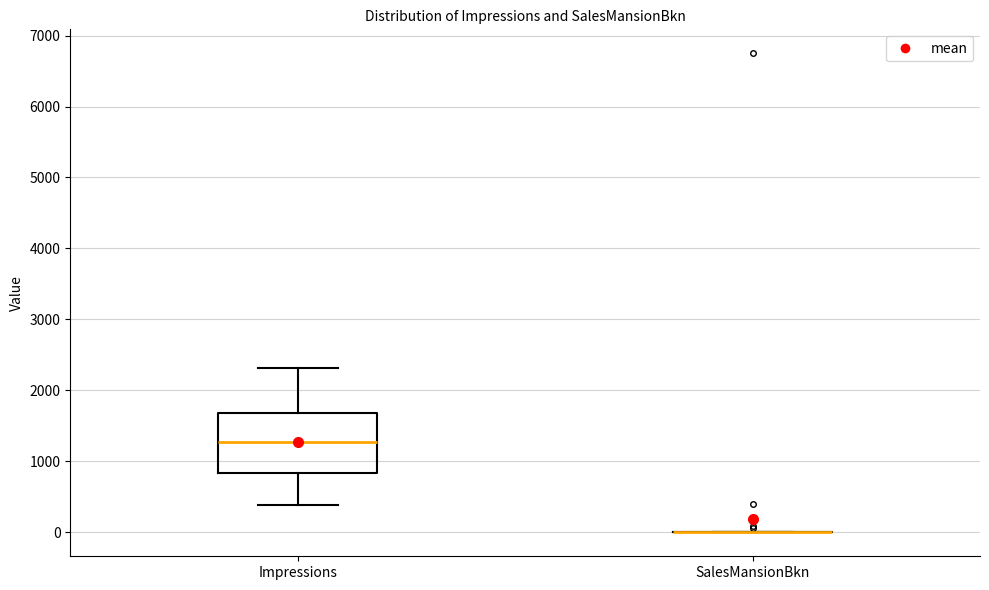

Comparing the boxes themselves (not the whiskers), which one is the tallest?

Impressions